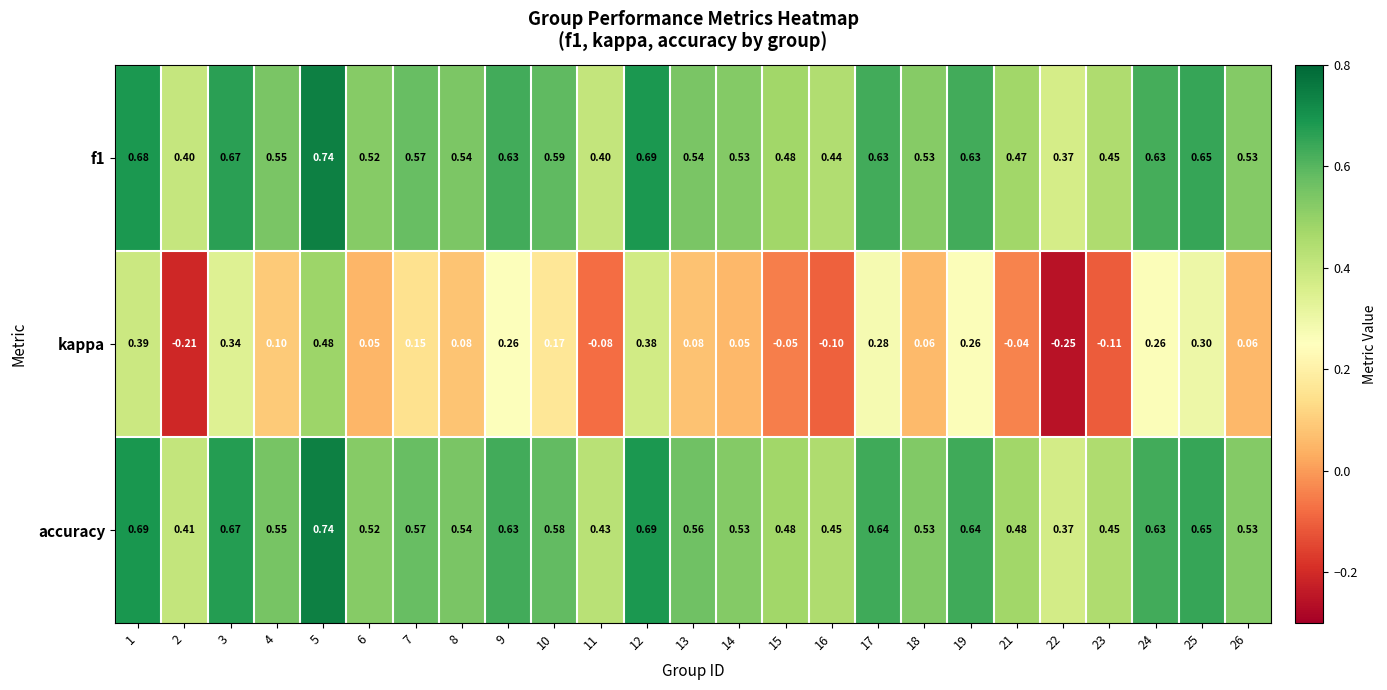

Which series has the widest spread of values?

kappa